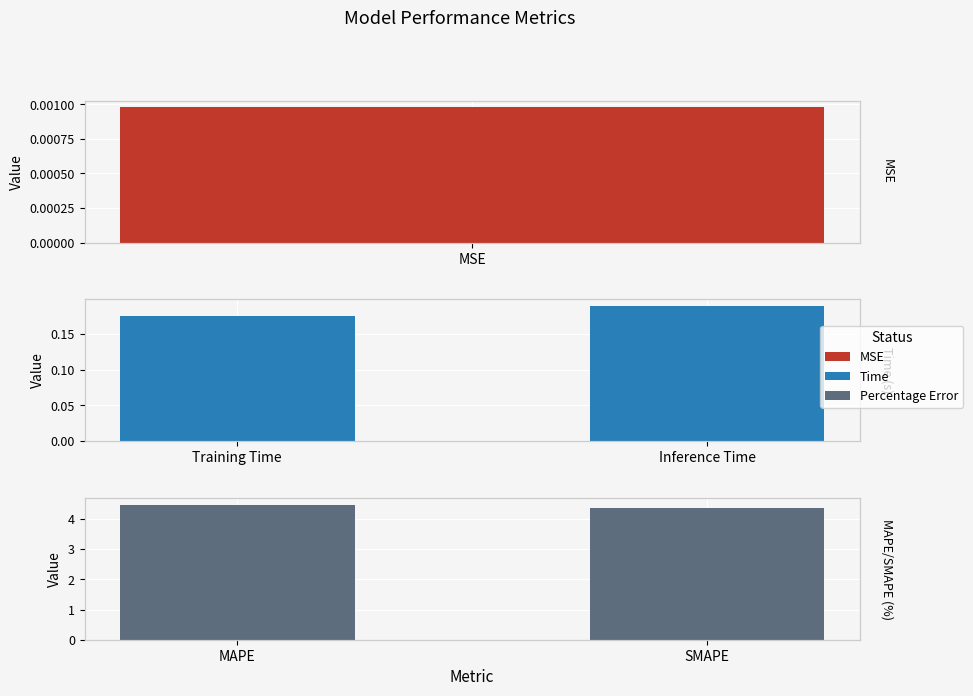

What is the sum of all Time values?

0.4